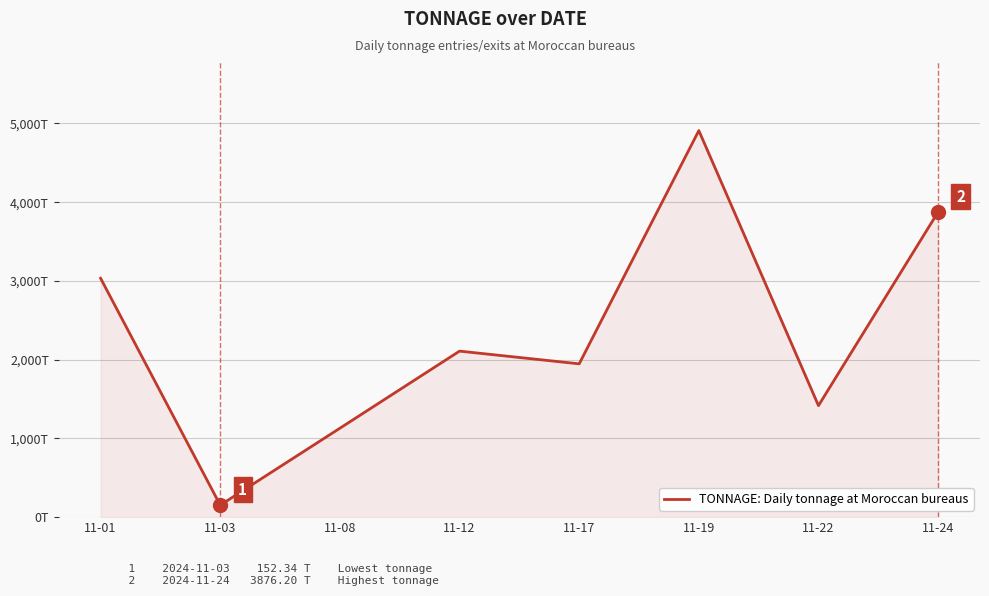

True or false: there are more than 1 points higher than both neighbors.

True